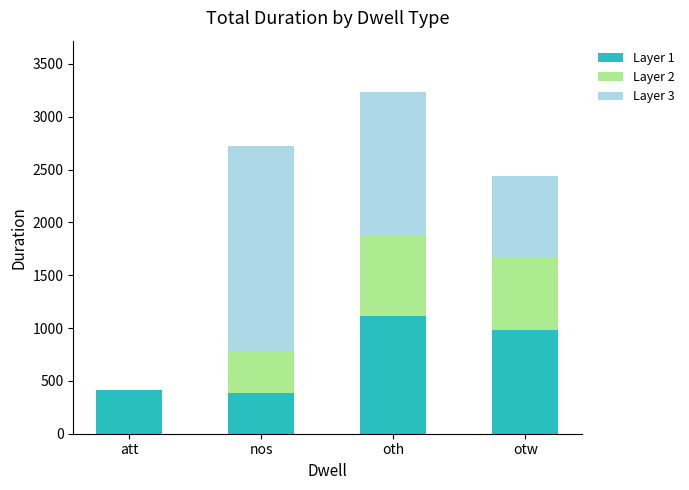

What is the highest value of the Layer 1 series?

1111